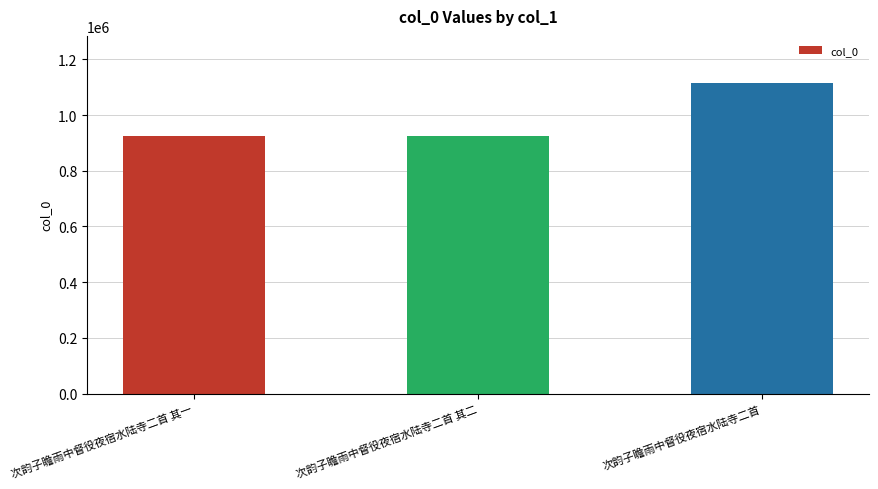

The chart shows a value of 923817 at 次韵子瞻雨中督役夜宿水陆寺二首 其一. True or false?

True